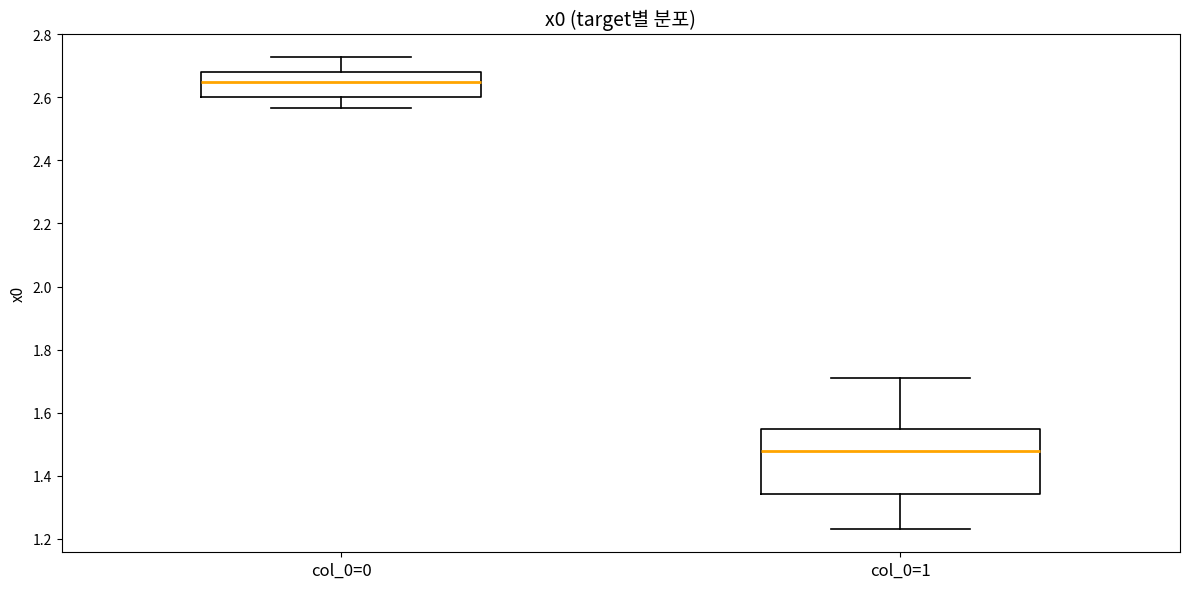

Reading left to right, read every box against the y-axis: the position of its median line, the range the box covers, and the ends of its whiskers. The values are not printed on the chart, so give them approximately, as read against the axis.

col_0=0: median 2.64, box 2.60 to 2.68, whiskers 2.56 to 2.72
col_0=1: median 1.48, box 1.34 to 1.56, whiskers 1.24 to 1.70